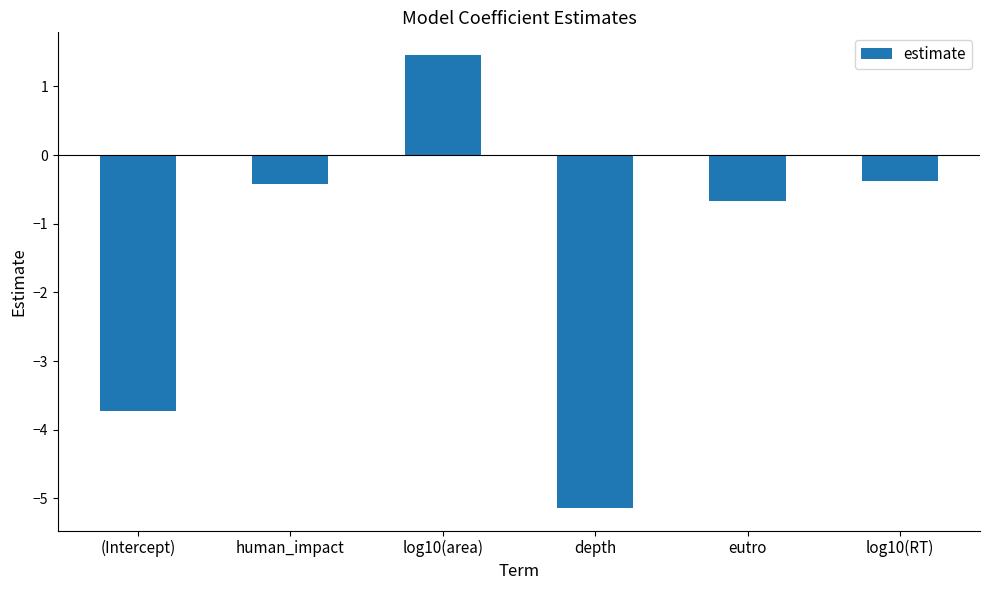

The value at human_impact is -0.4. True or false?

True